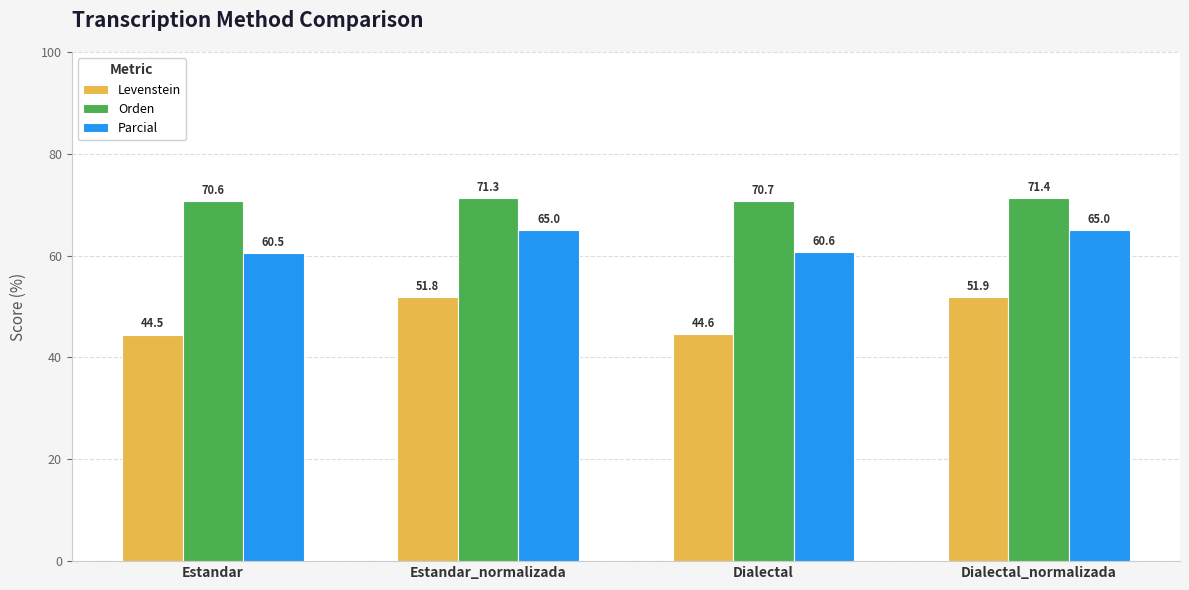

At how many categories does at least one series exceed 52?

4